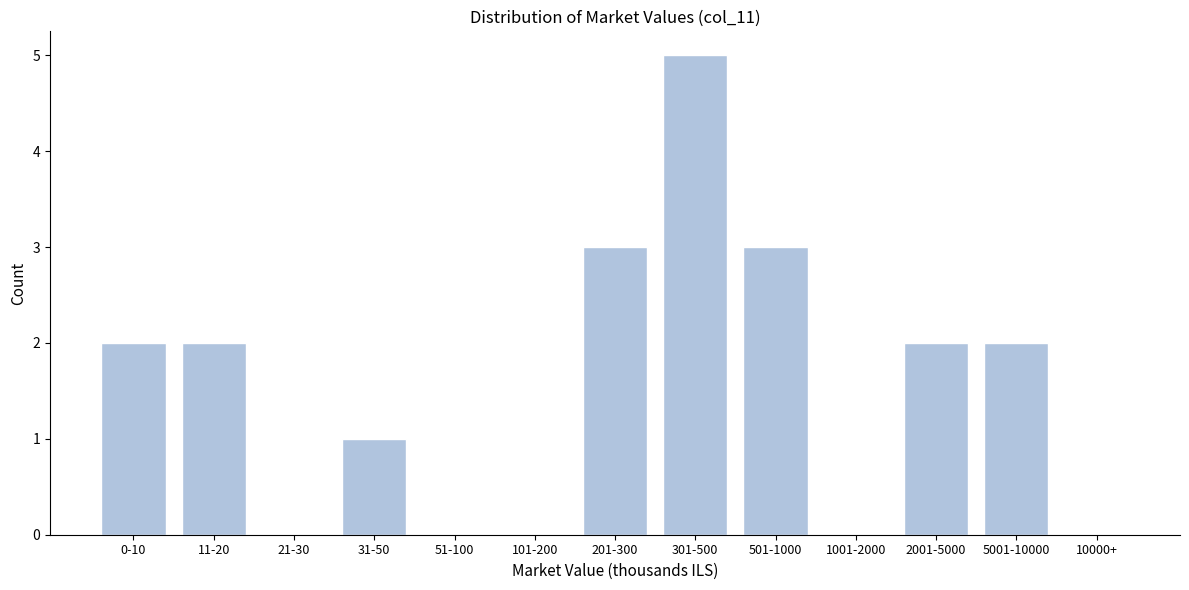

Reading left to right, transcribe all the data shown in this chart.

0-10=2	11-20=2	21-30=0	31-50=1	51-100=0	101-200=0	201-300=3	301-500=5	501-1000=3	1001-2000=0	2001-5000=2	5001-10000=2	10000+=0